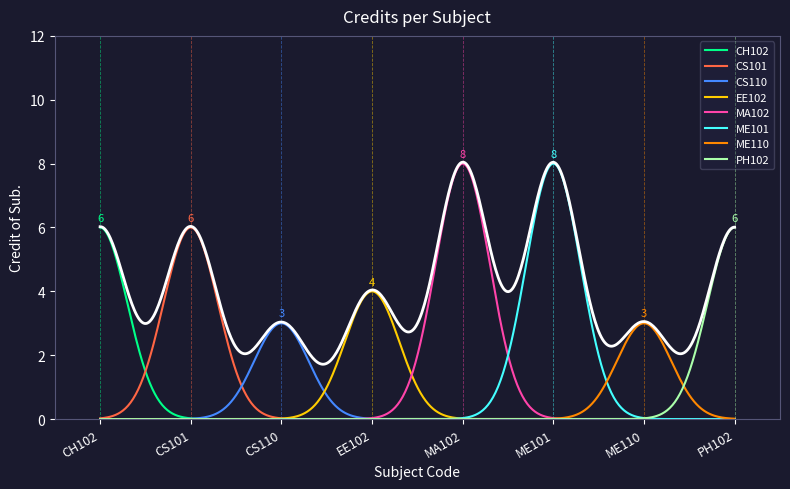

True or false: there are more than 1 points higher than both neighbors.

False